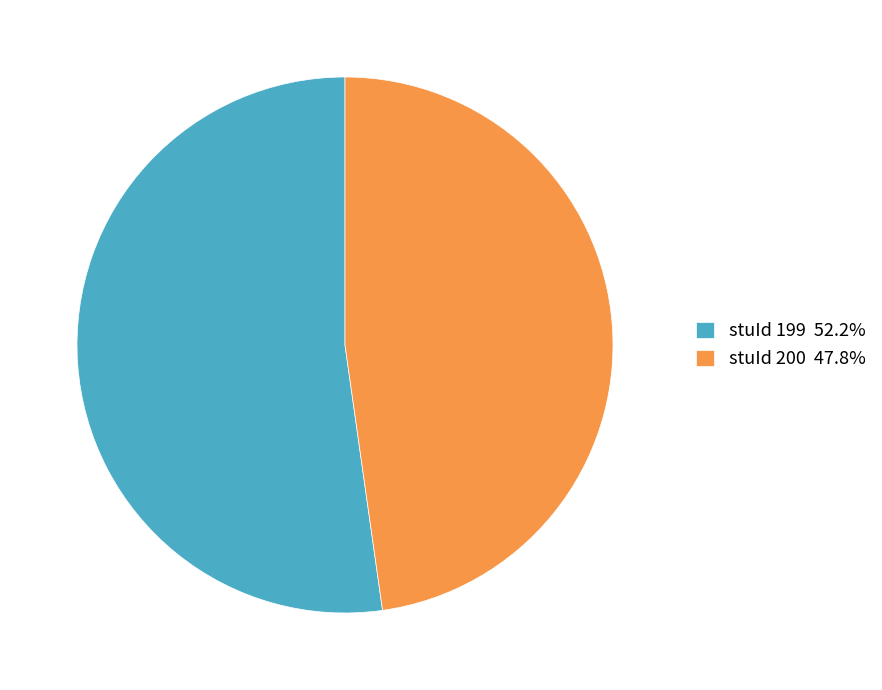

Combined, do stuId 200 47.8% and stuId 199 52.2% account for over 50%?

Yes